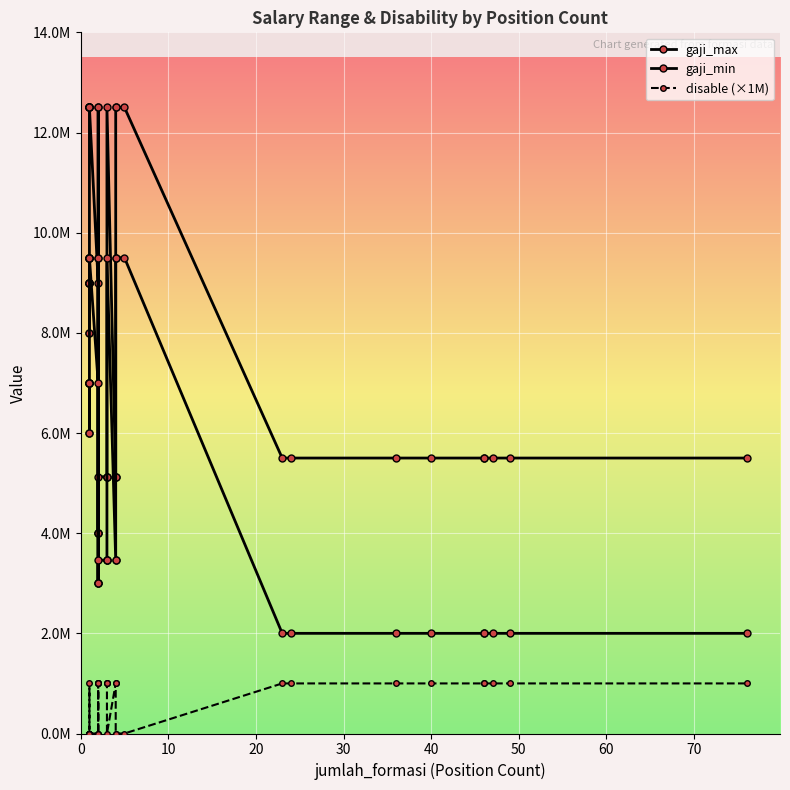

What is the difference between the second highest and minimum values in the disable (×1M) series?

1000000